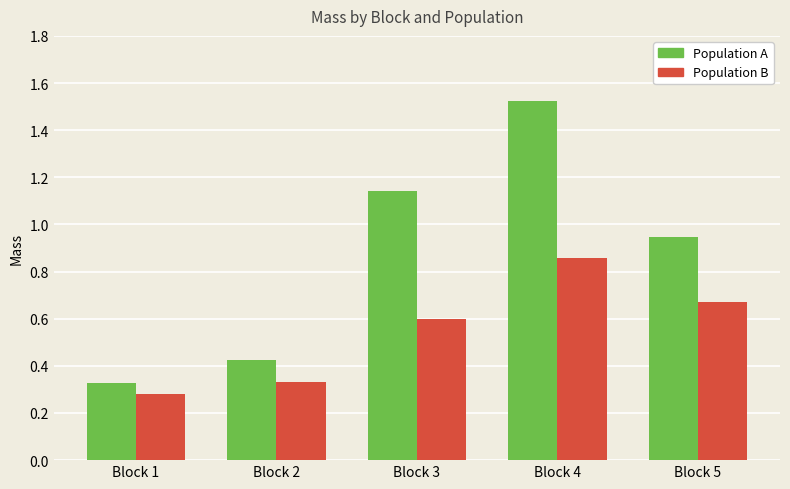

Is it true that Population B equals 0.3 at Block 3?

False